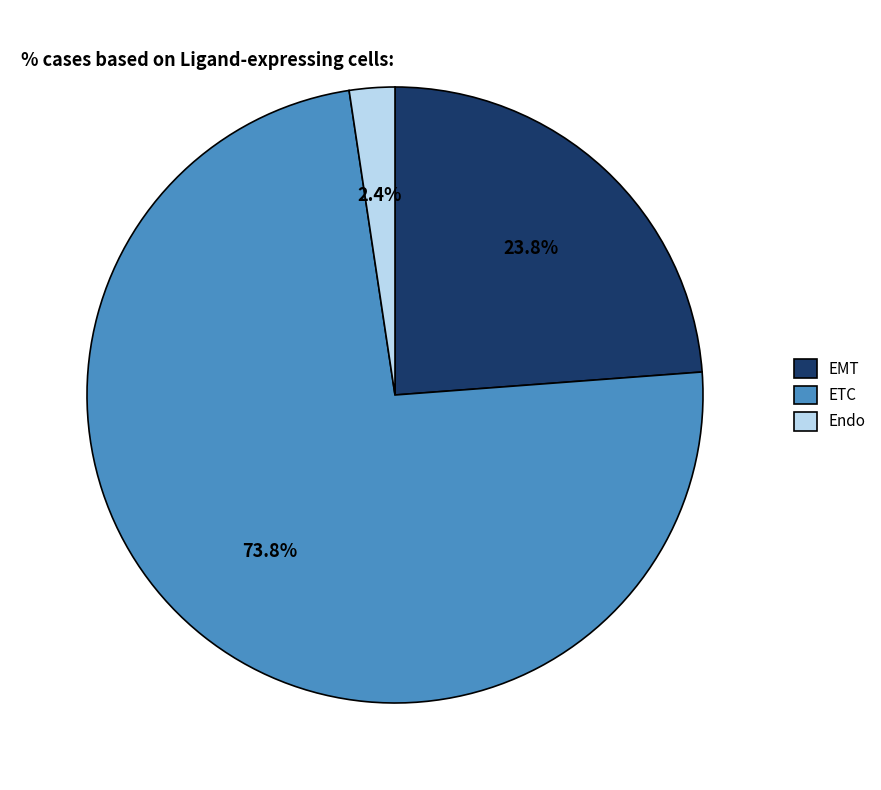

Which slice is the smallest?

Endo